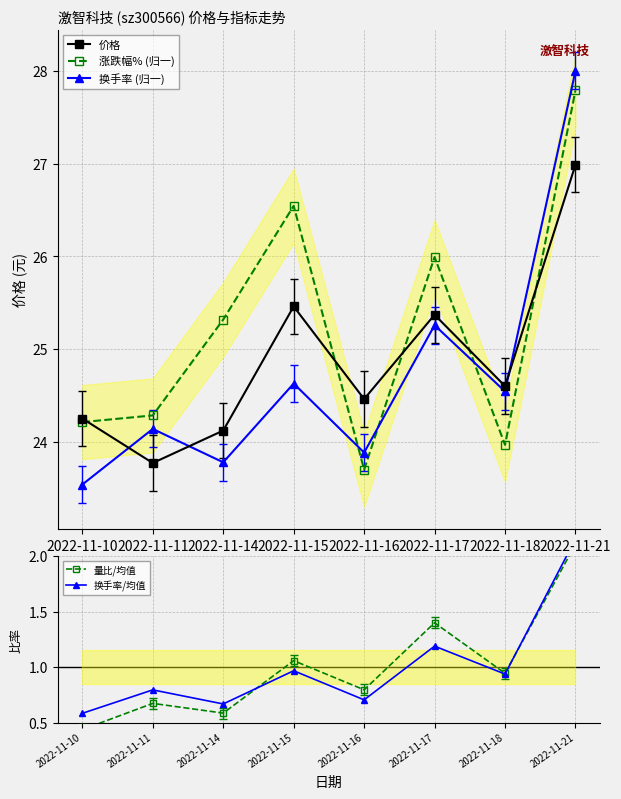

Where do 换手率 (归一) and 价格 first cross each other?

2022-11-10 and 2022-11-11